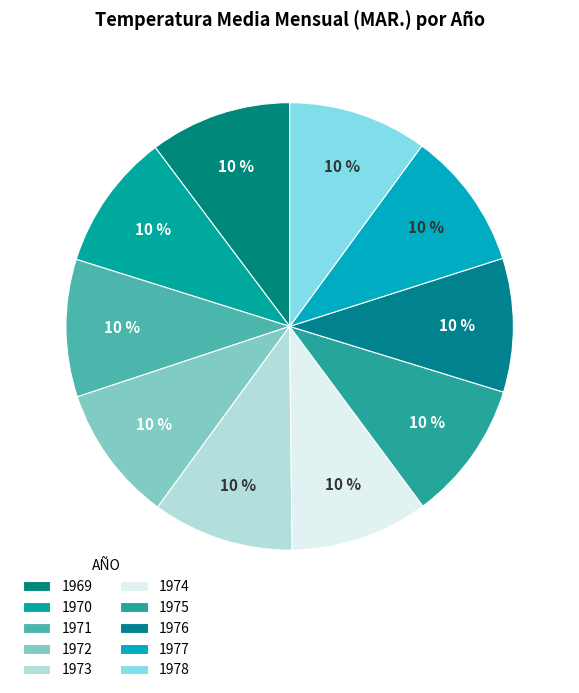

Count the number of slices in the pie.

10